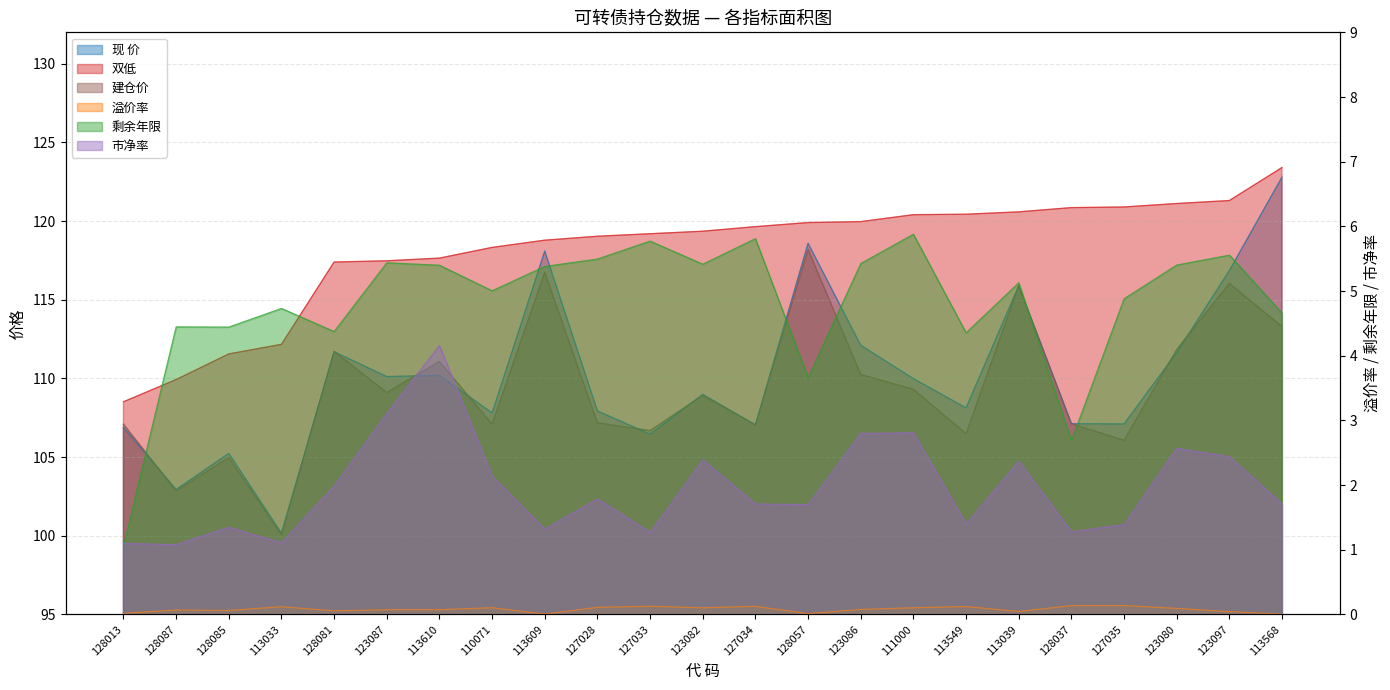

Which series has the largest total across all categories?

双低